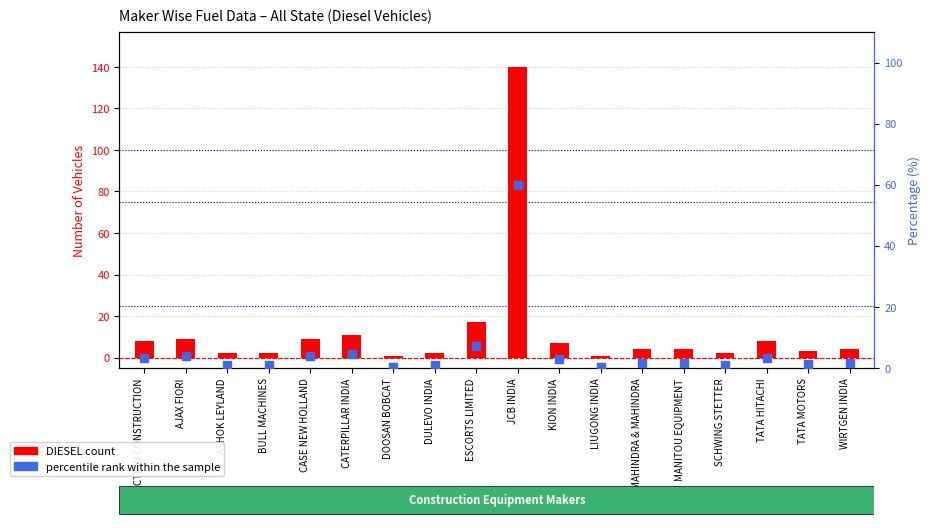

Is the value of DIESEL count at BULL MACHINES greater than the value of percentile rank within the sample at ASHOK LEYLAND?

Yes